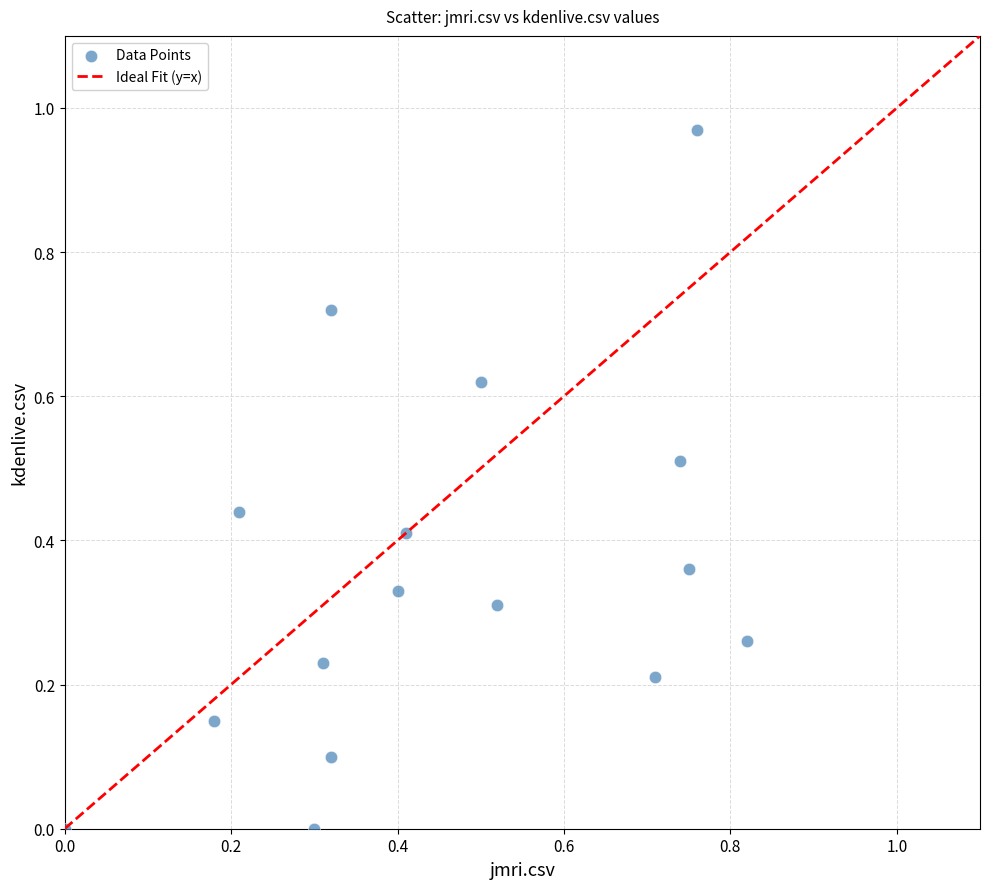

What is the range of X values (max minus min)?

0.8